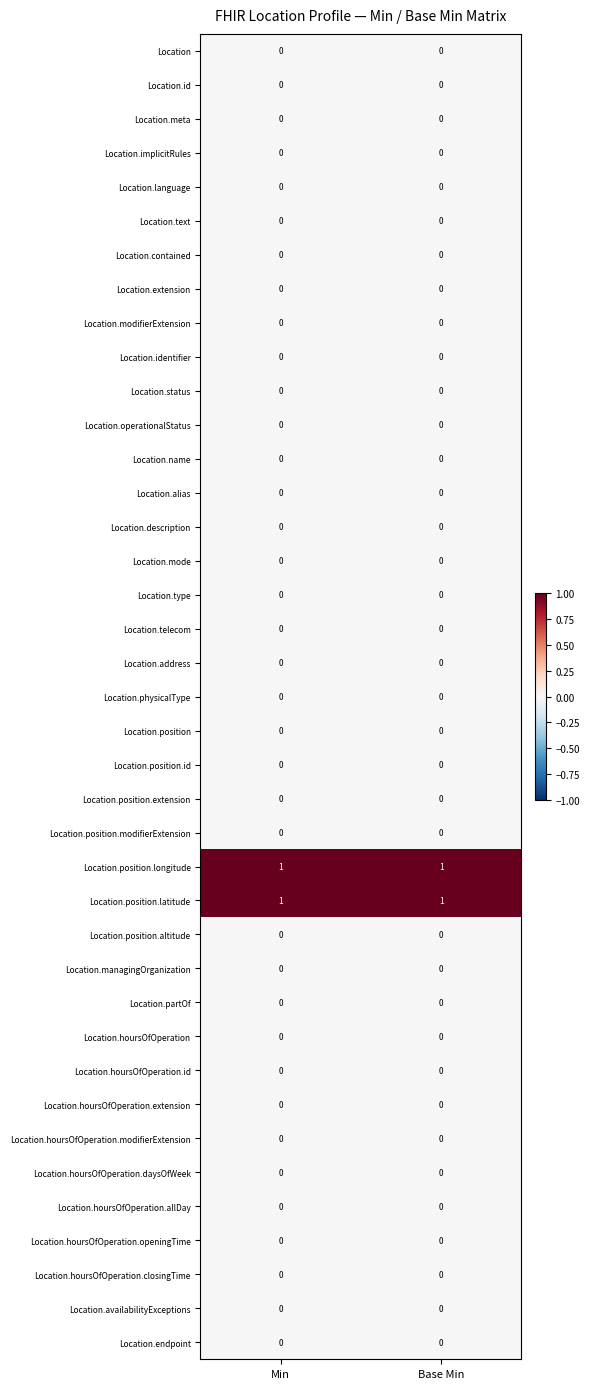

At how many categories does at least one series exceed 0?

2